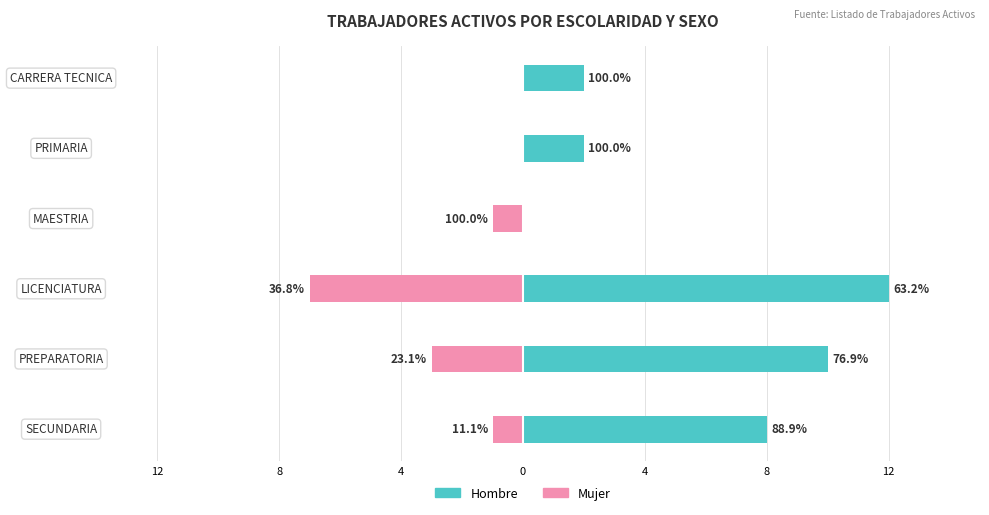

What is the total value across all series at LICENCIATURA?

5